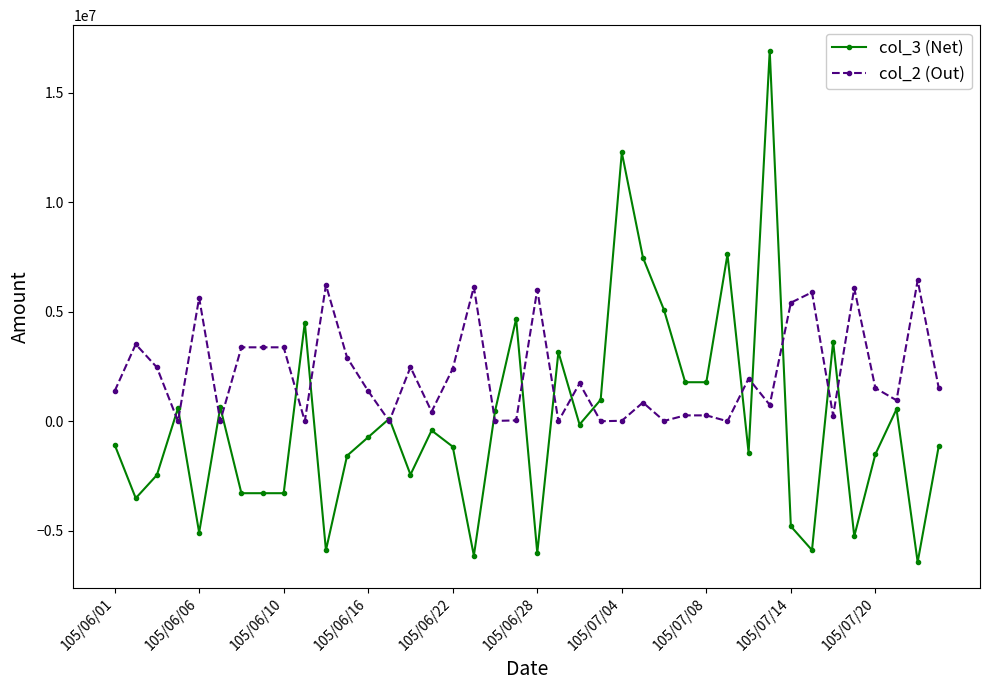

Which series has the largest range (max minus min)?

col_3 (Net)